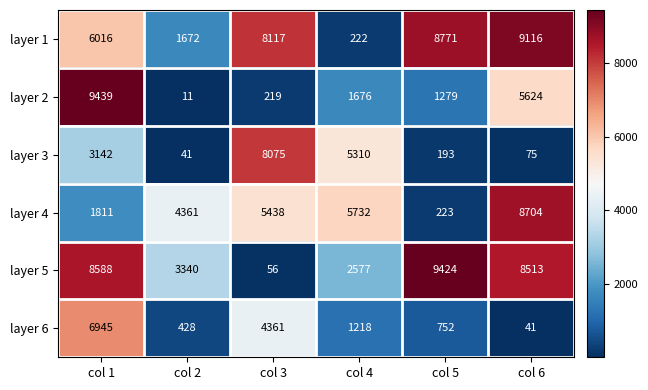

Read the layer 6 value at col 6, to the nearest 10.

40